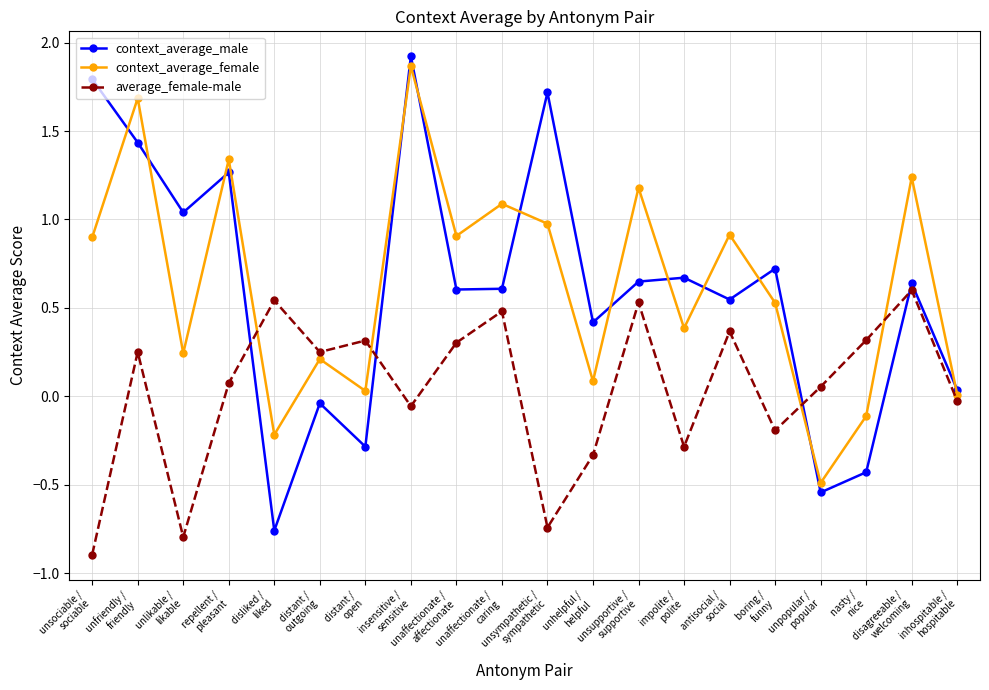

What are all the series names shown in the legend?

context_average_male, context_average_female, average_female-male